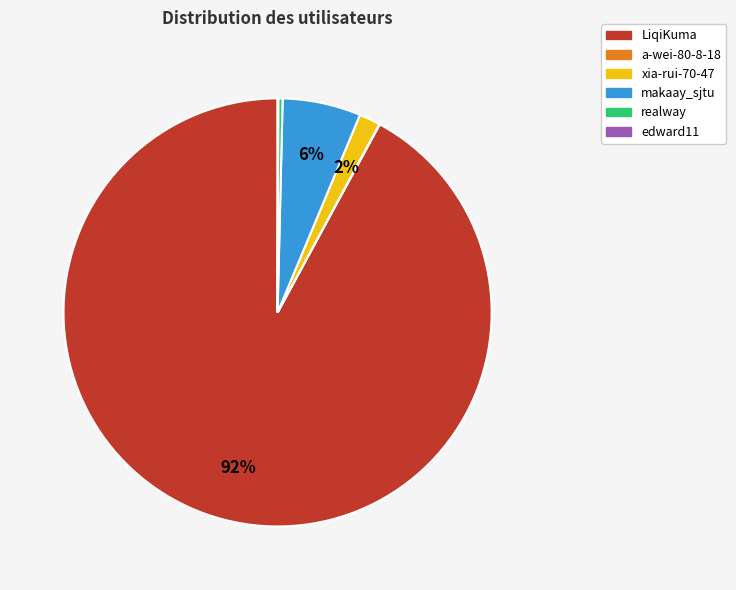

Which category accounts for the majority?

LiqiKuma